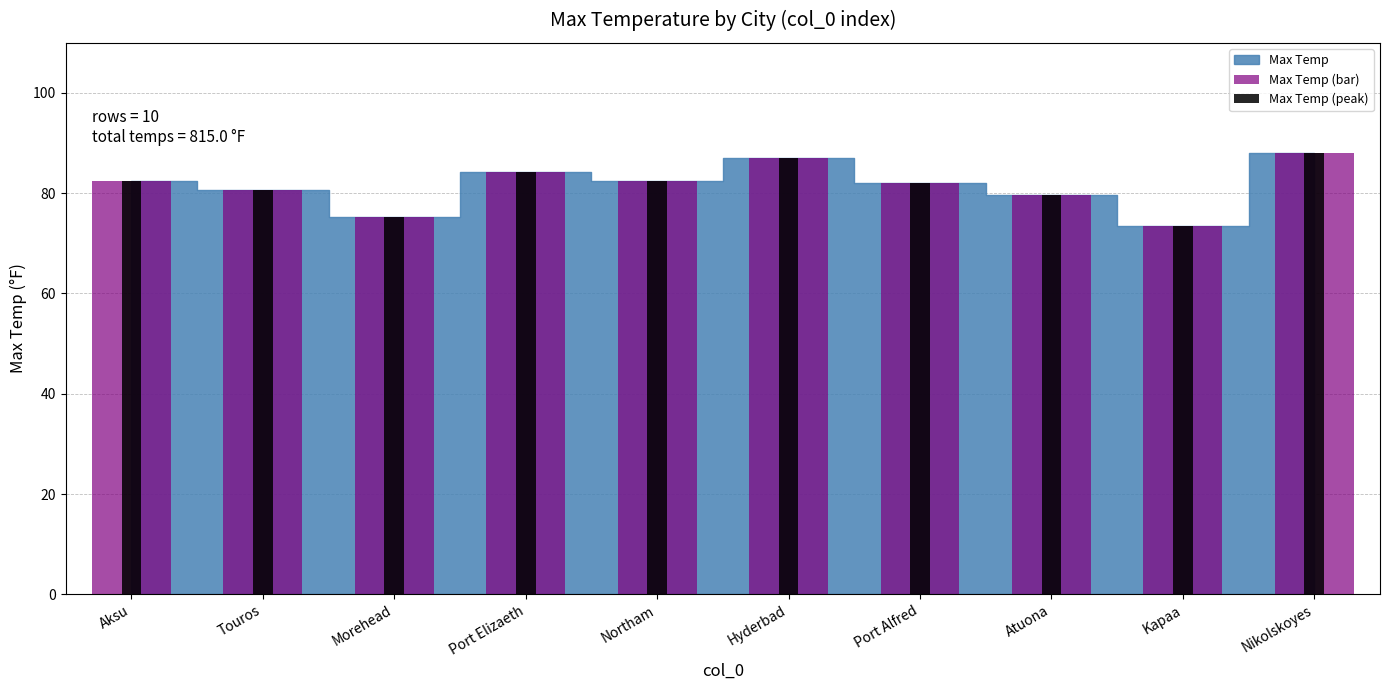

Reading left to right, extract all data points from this chart.

Max Temp (bar): Aksu=82.4	Touros=80.6	Morehead=75.2	Port Elizaeth=84.2	Northam=82.4	Hyderbad=87.0	Port Alfred=82.0	Atuona=79.7	Kapaa=73.4	Nikolskoyes=88.0
Max Temp (peak): Aksu=82.4	Touros=80.6	Morehead=75.2	Port Elizaeth=84.2	Northam=82.4	Hyderbad=87.0	Port Alfred=82.0	Atuona=79.7	Kapaa=73.4	Nikolskoyes=88.0